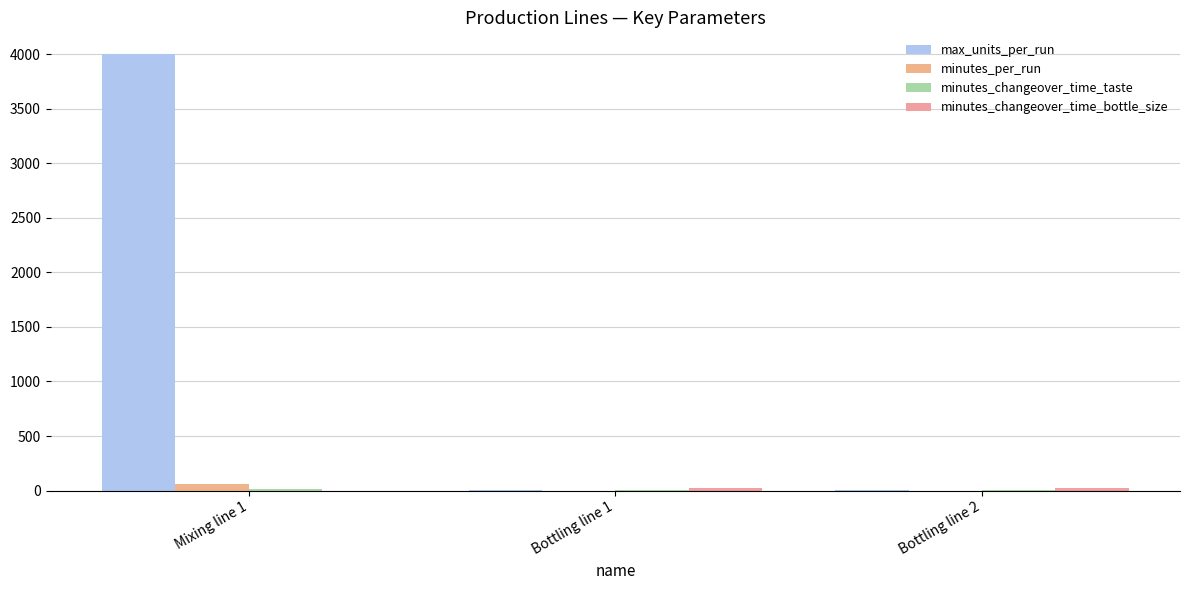

Reading left to right, extract all data points from this chart.

max_units_per_run: 4000.0	1.0	1.0
minutes_per_run: 60.0	0.1	0.1
minutes_changeover_time_taste: 15.0	10.0	10.0
minutes_changeover_time_bottle_size: 0.0	20.0	20.0